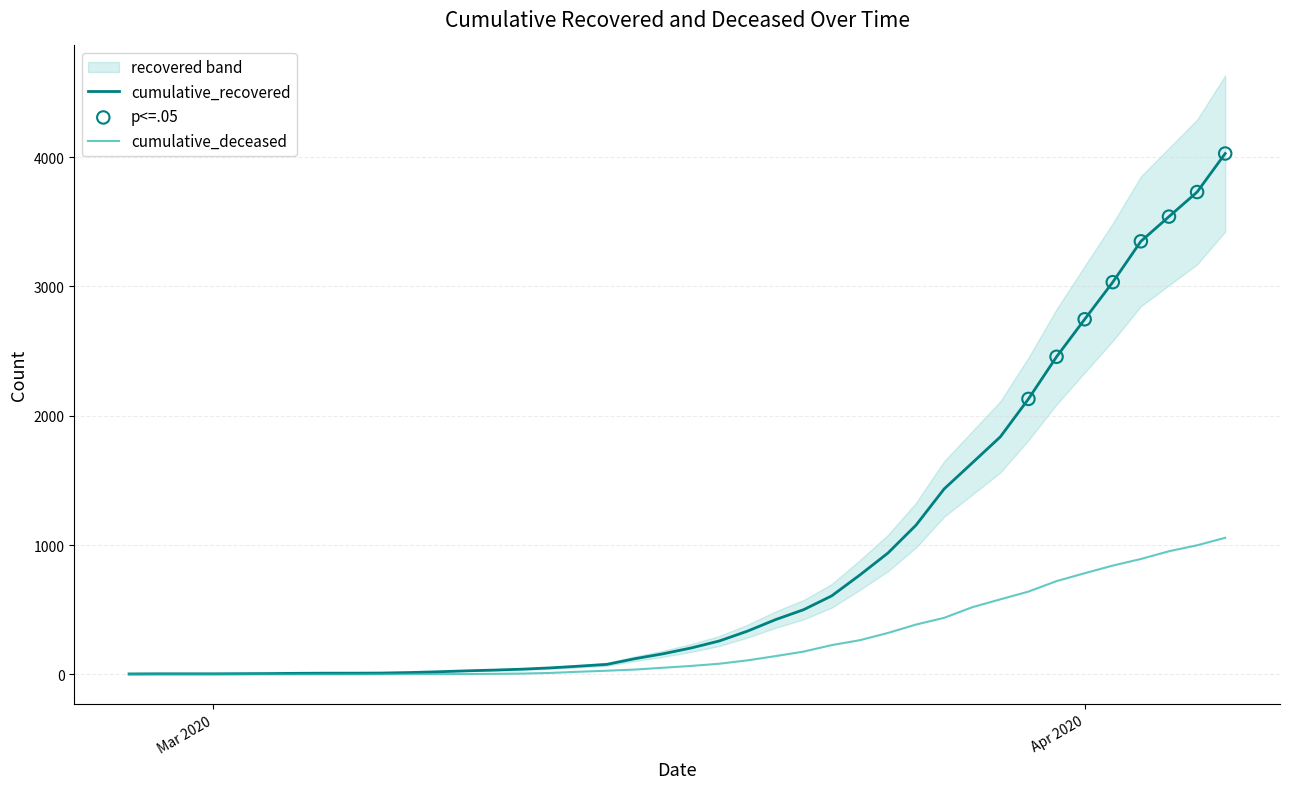

Which series has the largest total across all categories?

cumulative_recovered